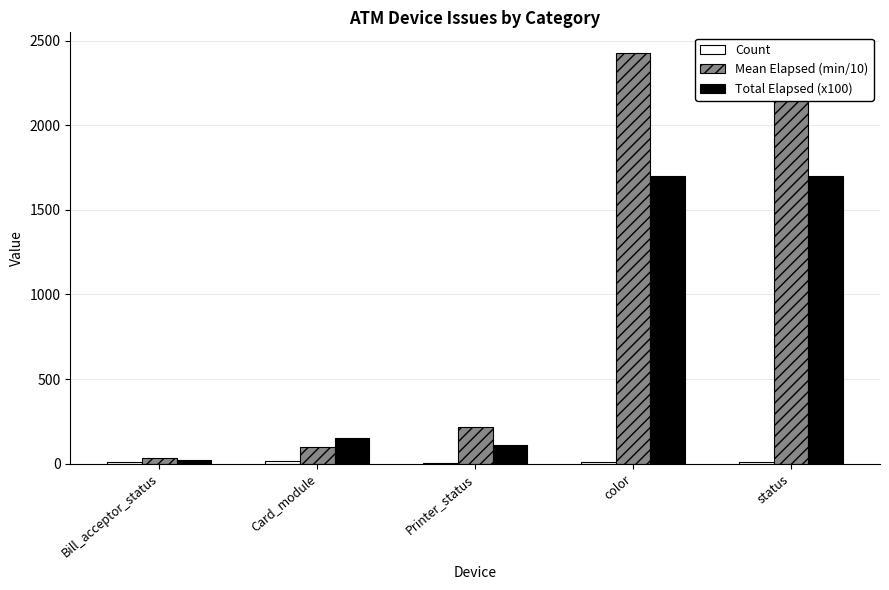

Rank the series by their maximum value, from highest to lowest.

Mean Elapsed (min/10), Total Elapsed (x100), Count